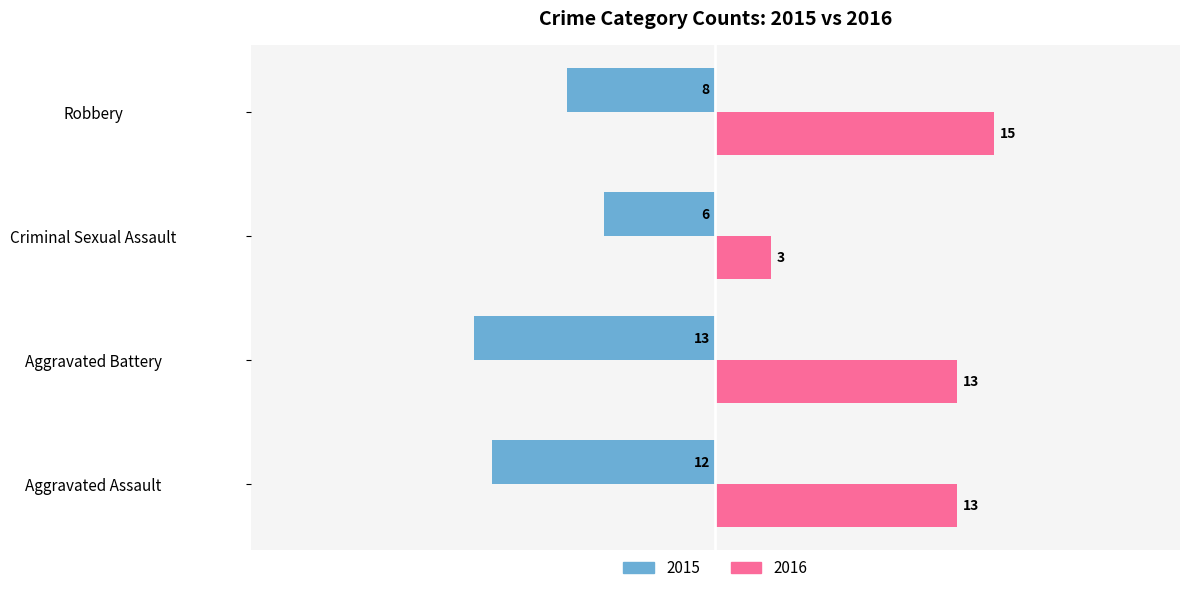

At which label is 2015 closest to -9?

Robbery